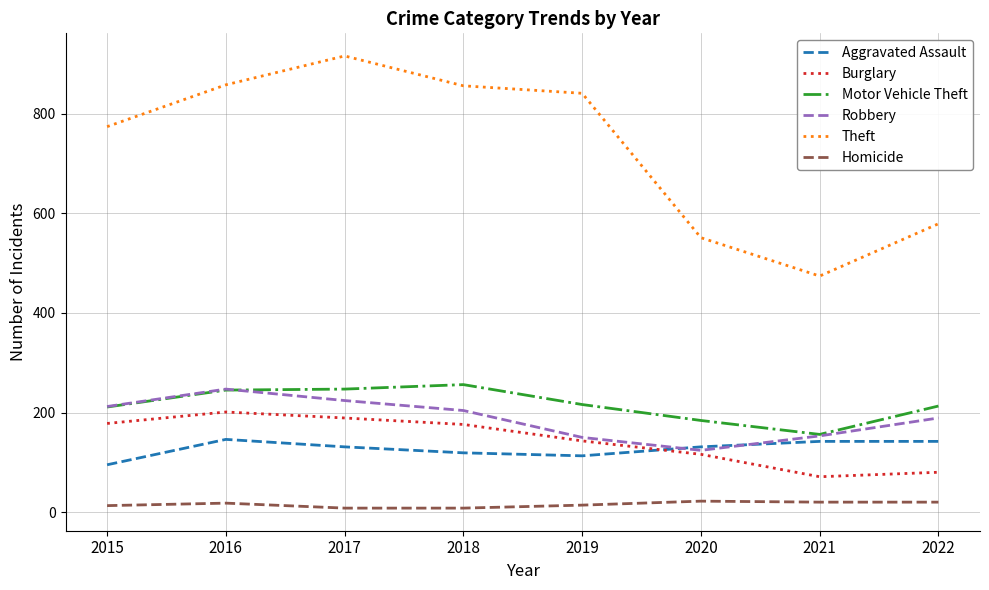

Which series has the widest spread of values?

Theft